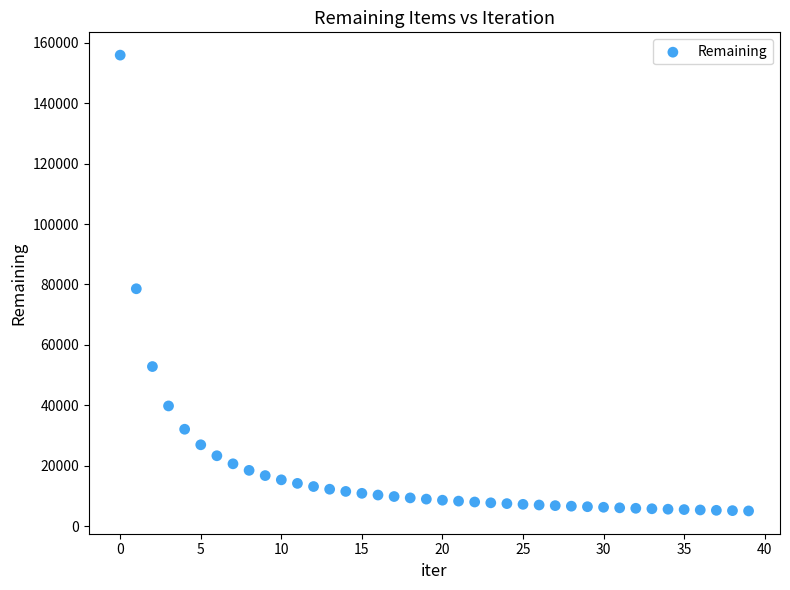

What Y value in the scatter plot is closest to 80474?

78580